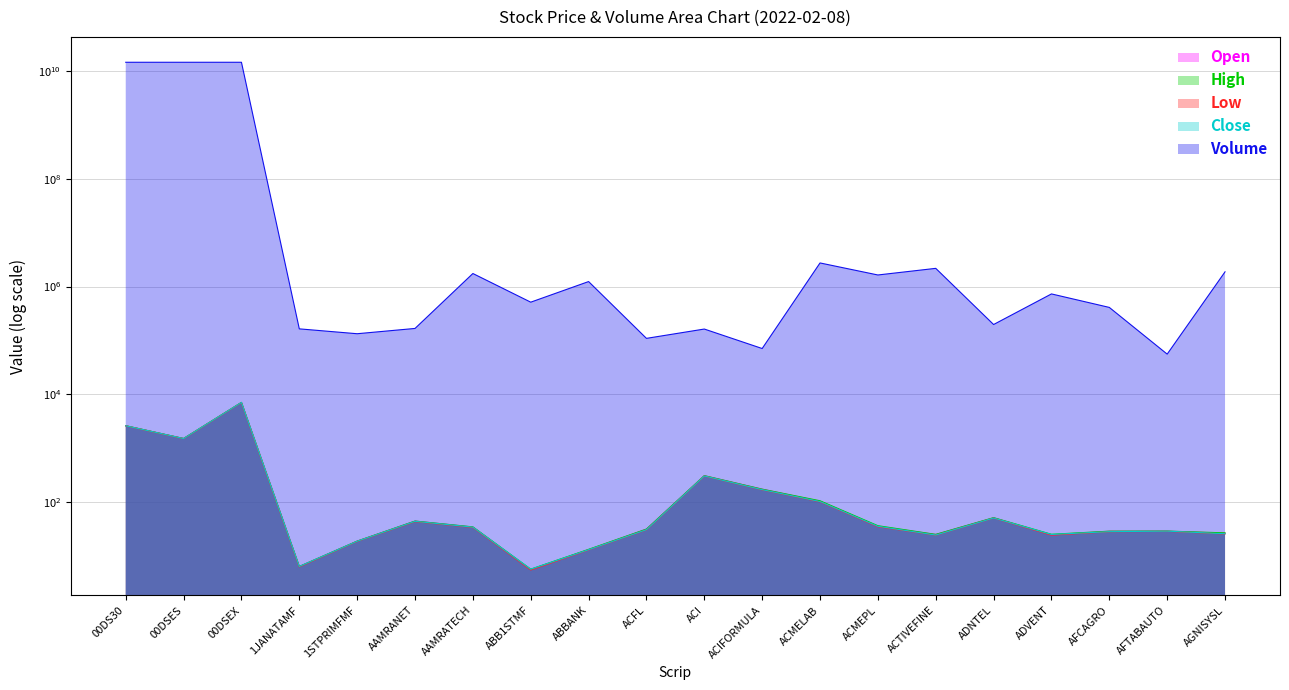

How many lines are shown in the chart?

5